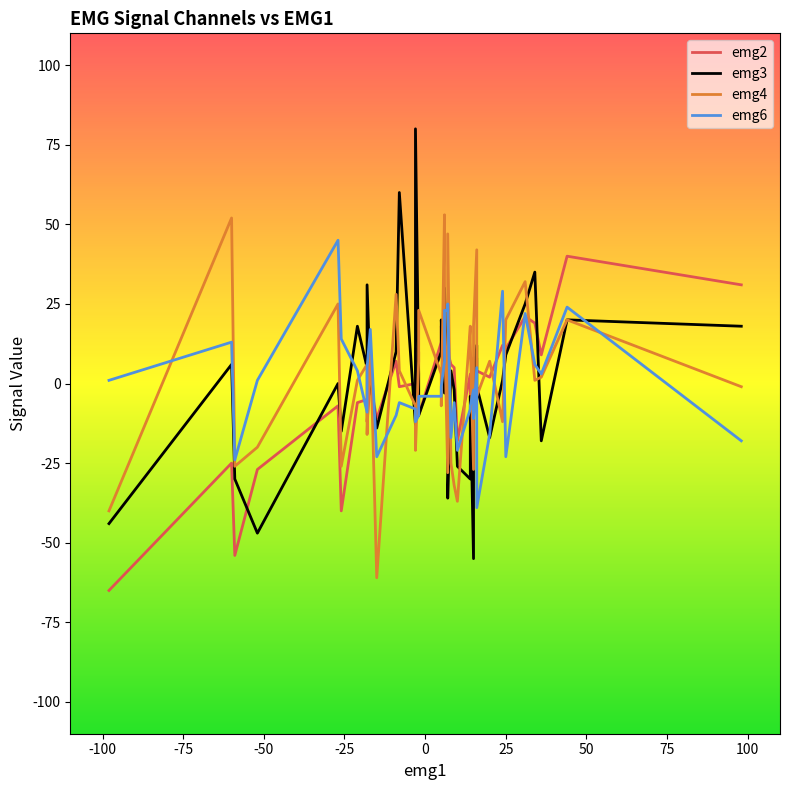

Which series has the widest spread of values?

emg3